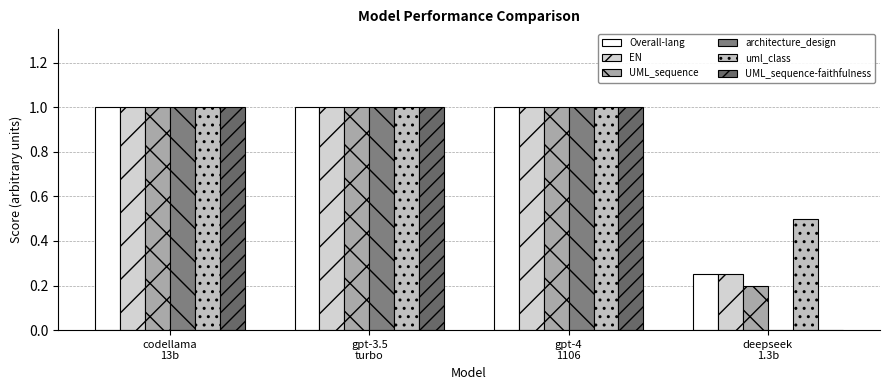

At how many categories does at least one series exceed 0?

4